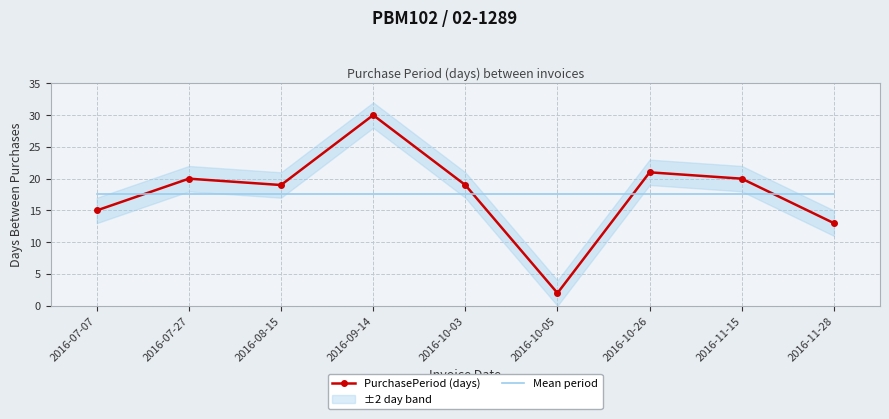

At which label does PurchasePeriod (days) reach its peak?

2016-09-14